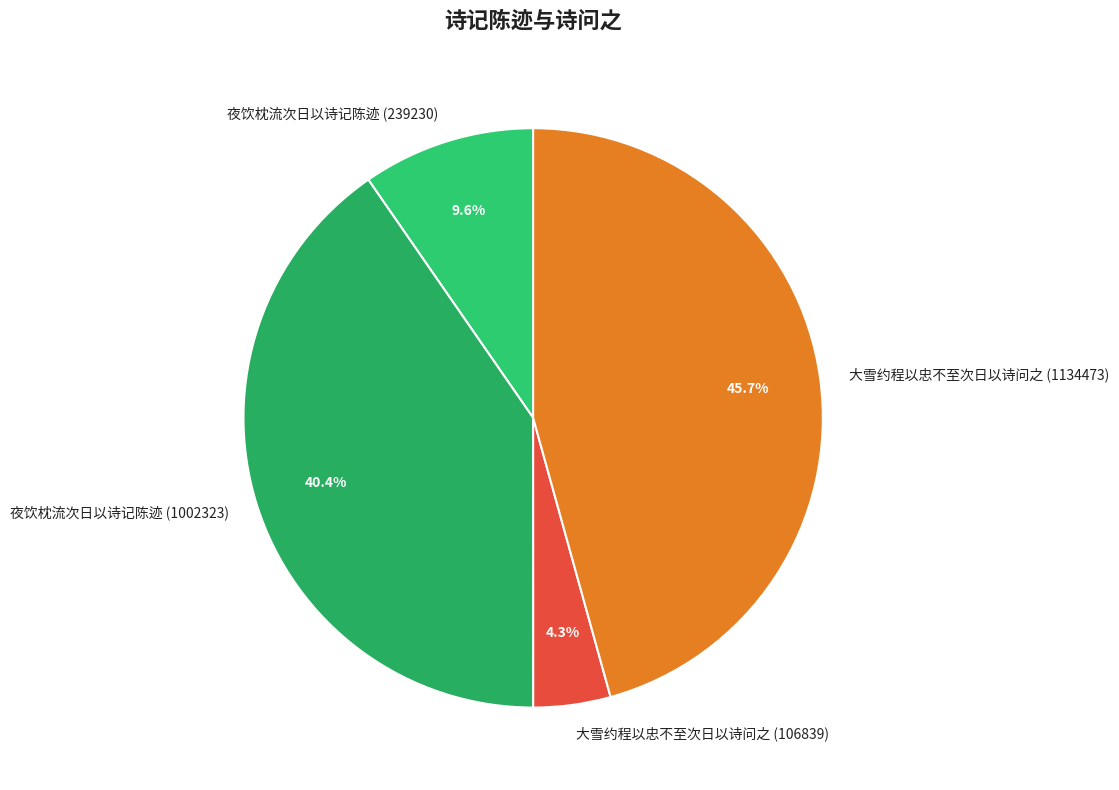

To the nearest percent, what percentage of the pie is 大雪约程以忠不至次日以诗问之 (1134473)?

46%